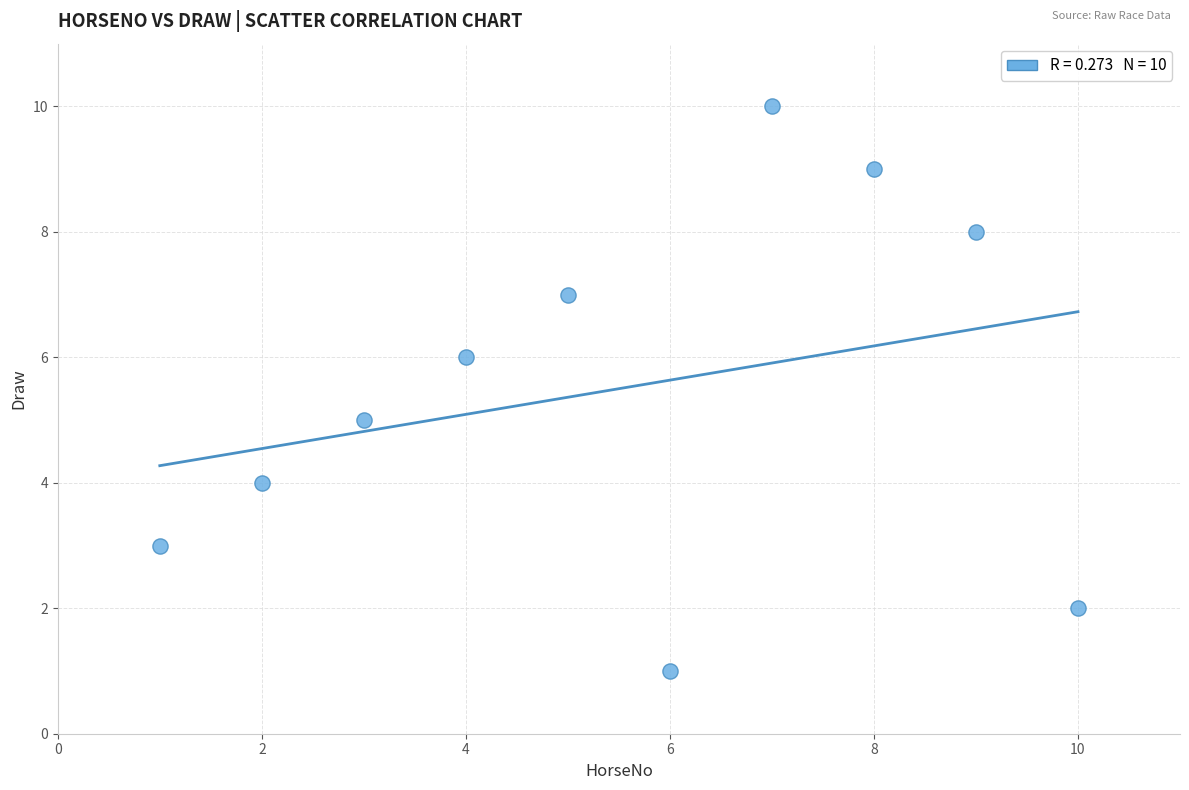

What is the average Y value?

6